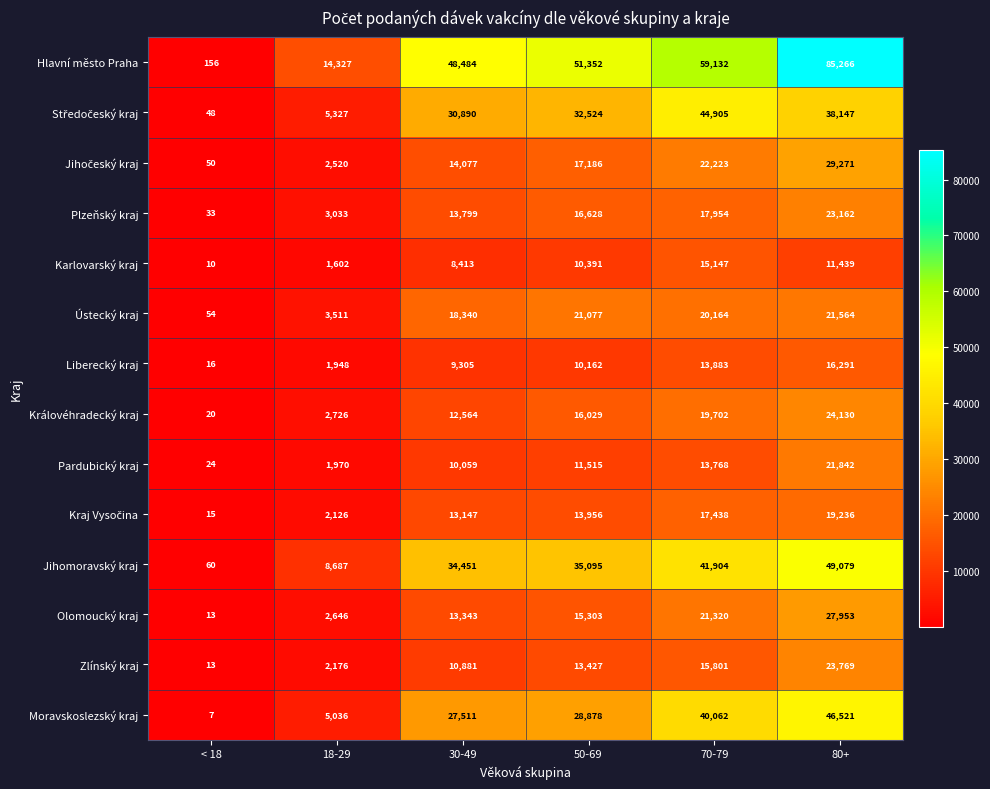

What is the greatest value displayed?

85266